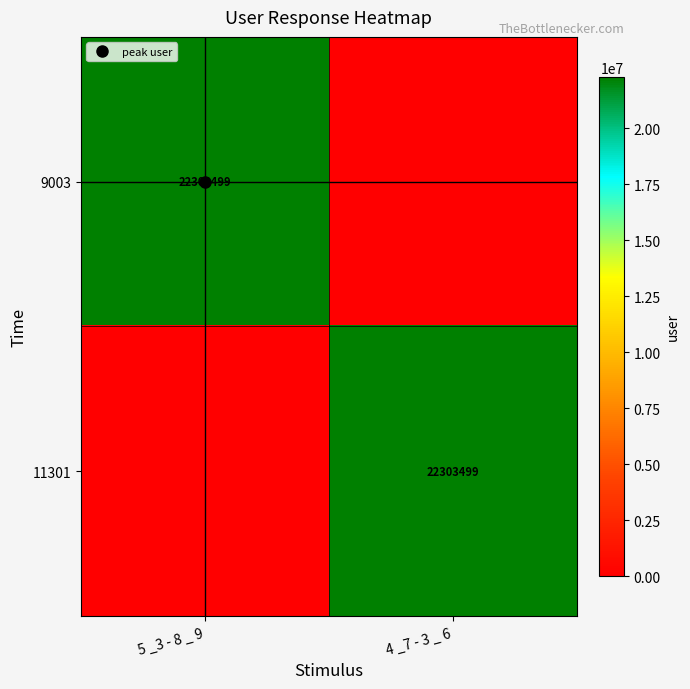

Is it true that 9003 equals 0 at 4 _7 - 3 _ 6?

True